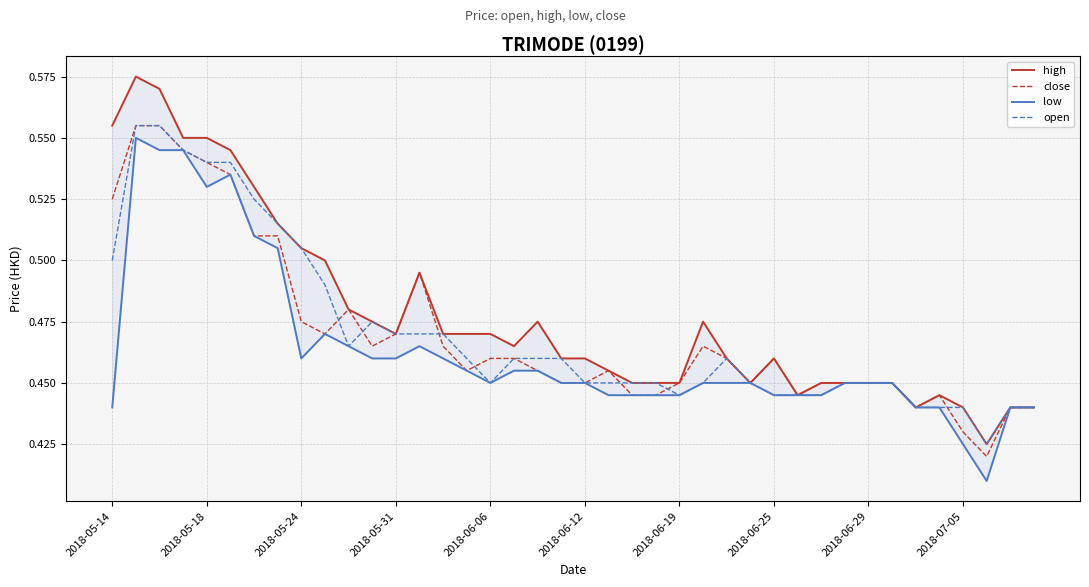

Which series has the largest total across all categories?

high